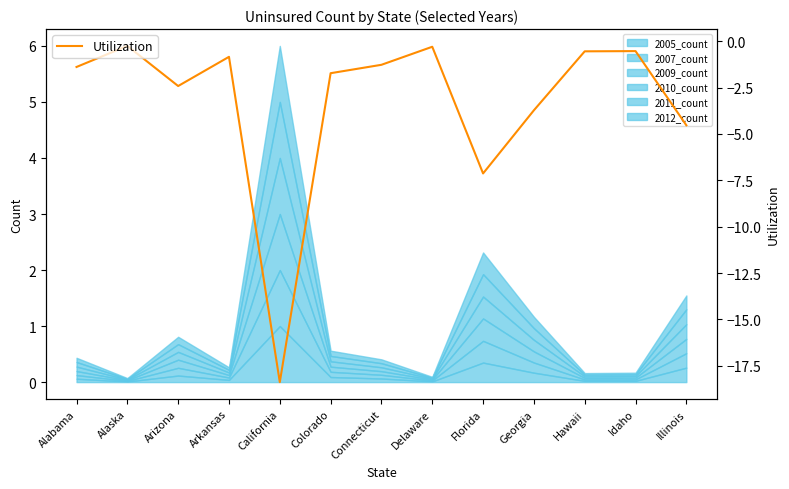

The value at Idaho is -0.2. True or false?

False